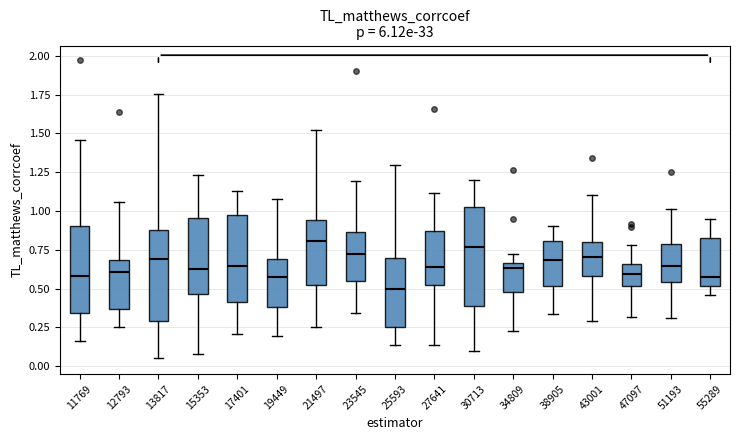

Which box has the lowest median line?

25593